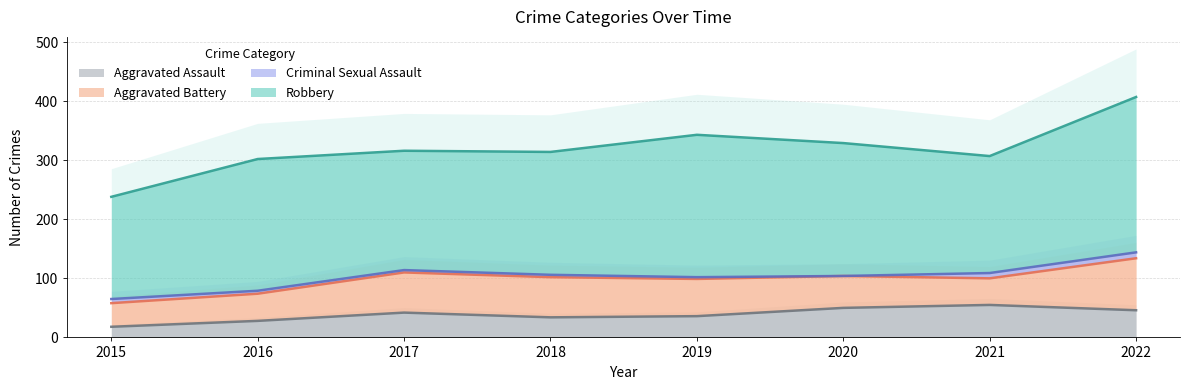

Reading right to left, extract all data points from this chart.

Aggravated Assault: 46	55	50	36	34	42	28	18
Aggravated Battery: 88	45	54	63	68	68	46	40
Criminal Sexual Assault: 10	9	0	3	4	4	5	7
Robbery: 263	198	225	241	208	202	223	173